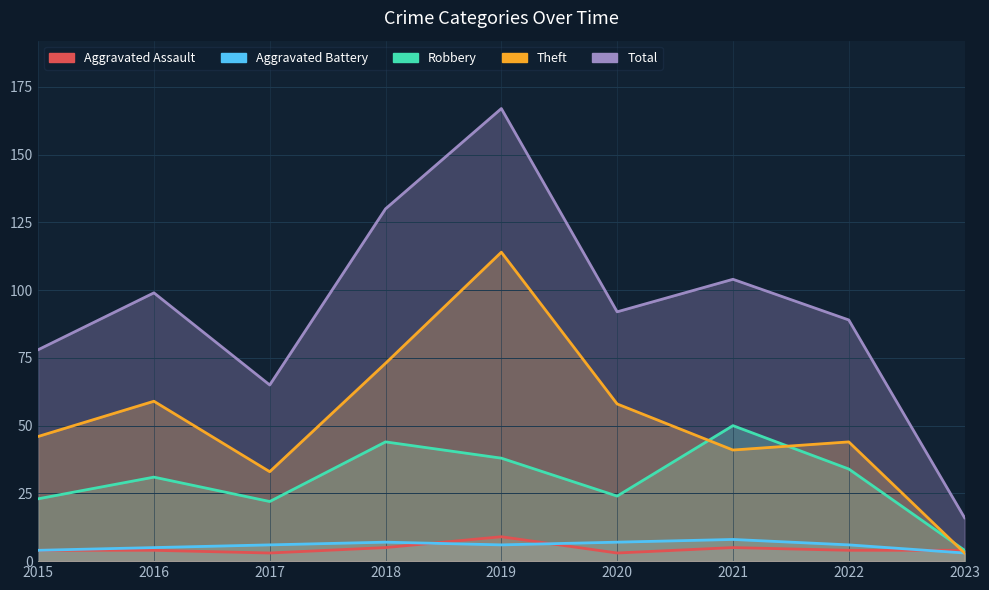

True or false: Robbery and Aggravated Assault intersect in this chart.

False